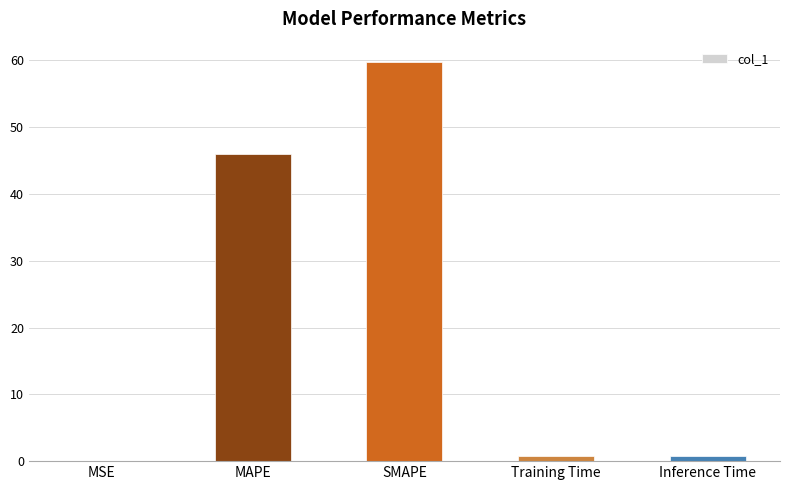

Where is the data nearest to the value 29?

MAPE